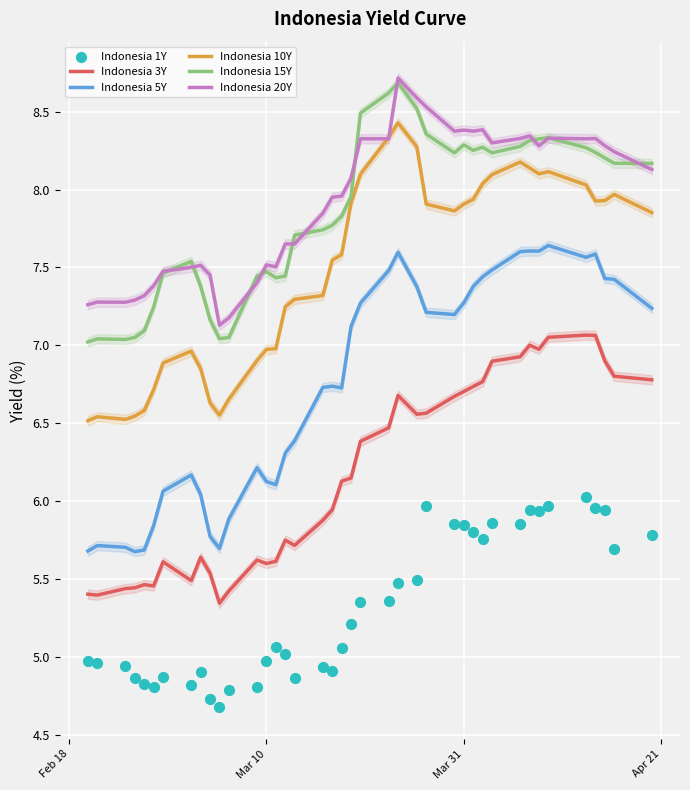

At how many categories does at least one series exceed 7?

40